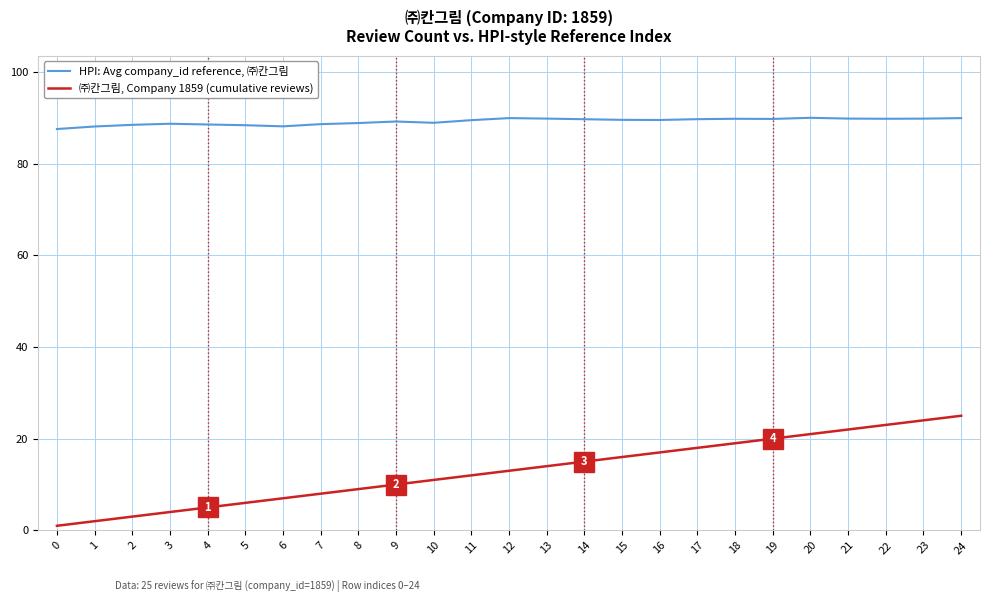

The value of HPI: Avg company_id reference, ㈜칸그림 at 0 is 45.9. True or false?

False